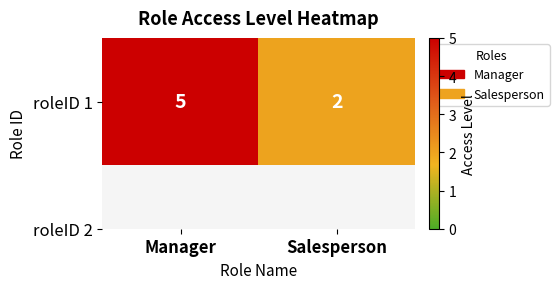

List the labels in order of value, smallest first.

Salesperson, Manager